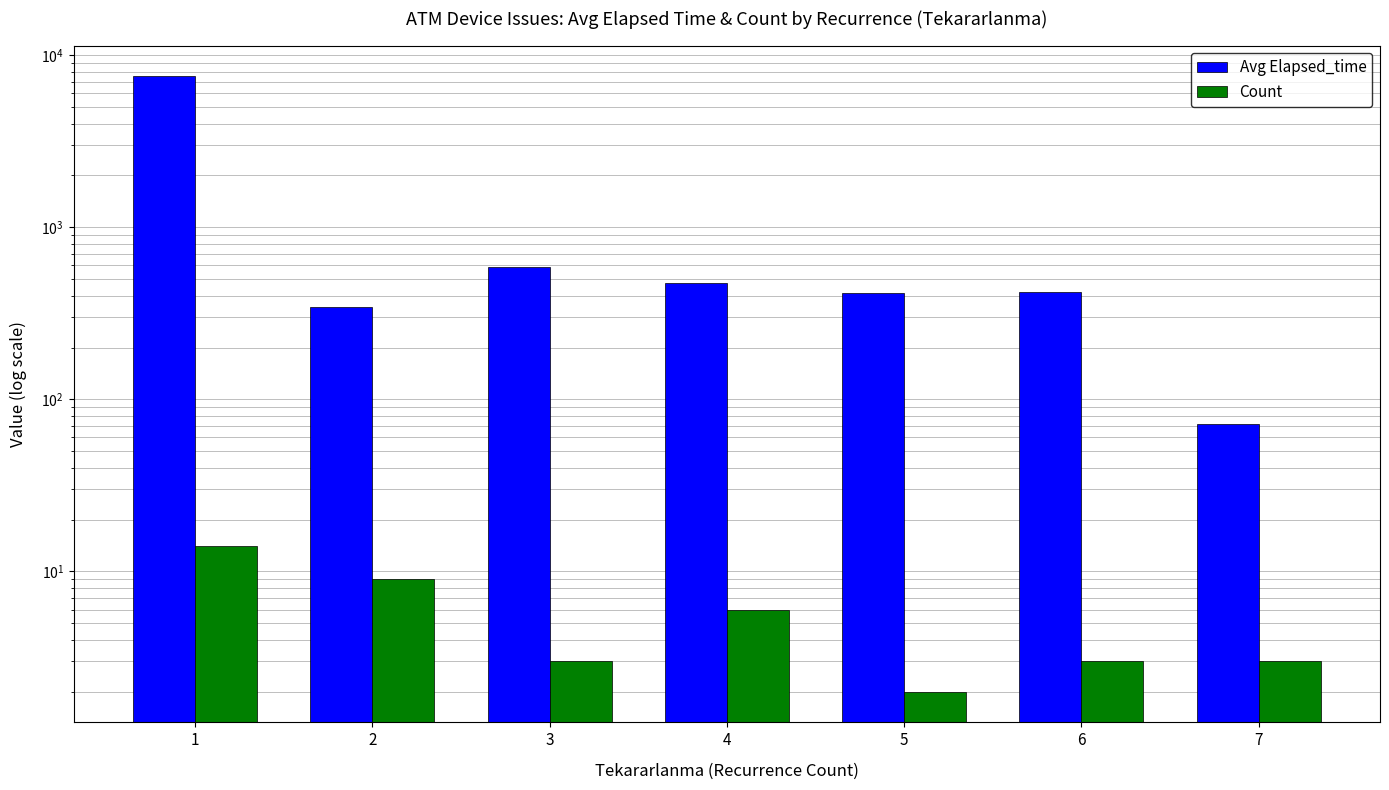

Rank the series by their maximum value, from highest to lowest.

Avg Elapsed_time, Count